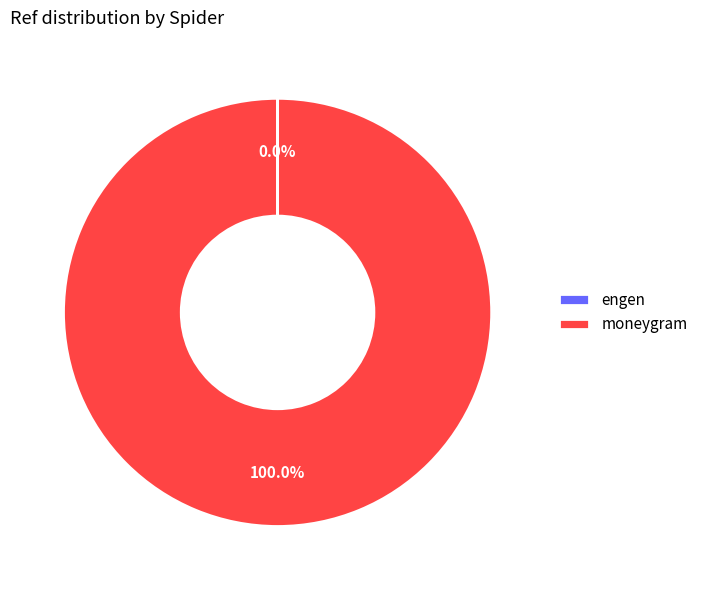

Is moneygram the majority of the pie?

Yes